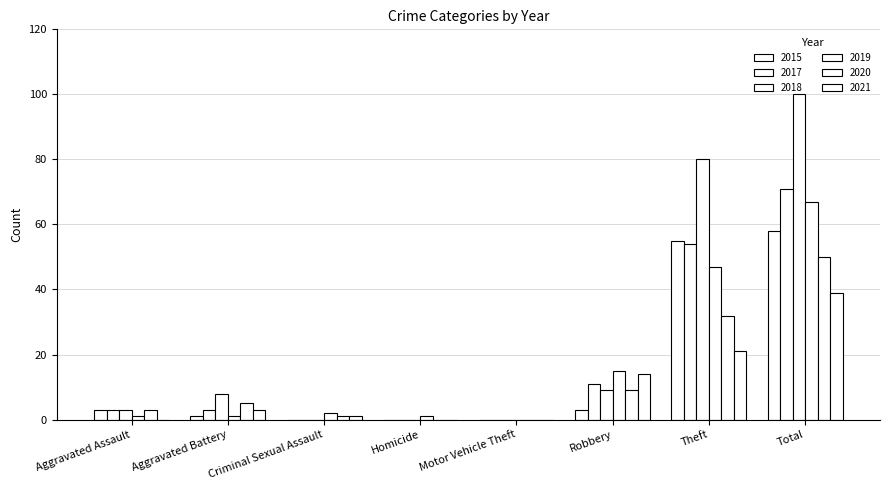

The 2015 series shows 0 at Homicide. True or false?

True